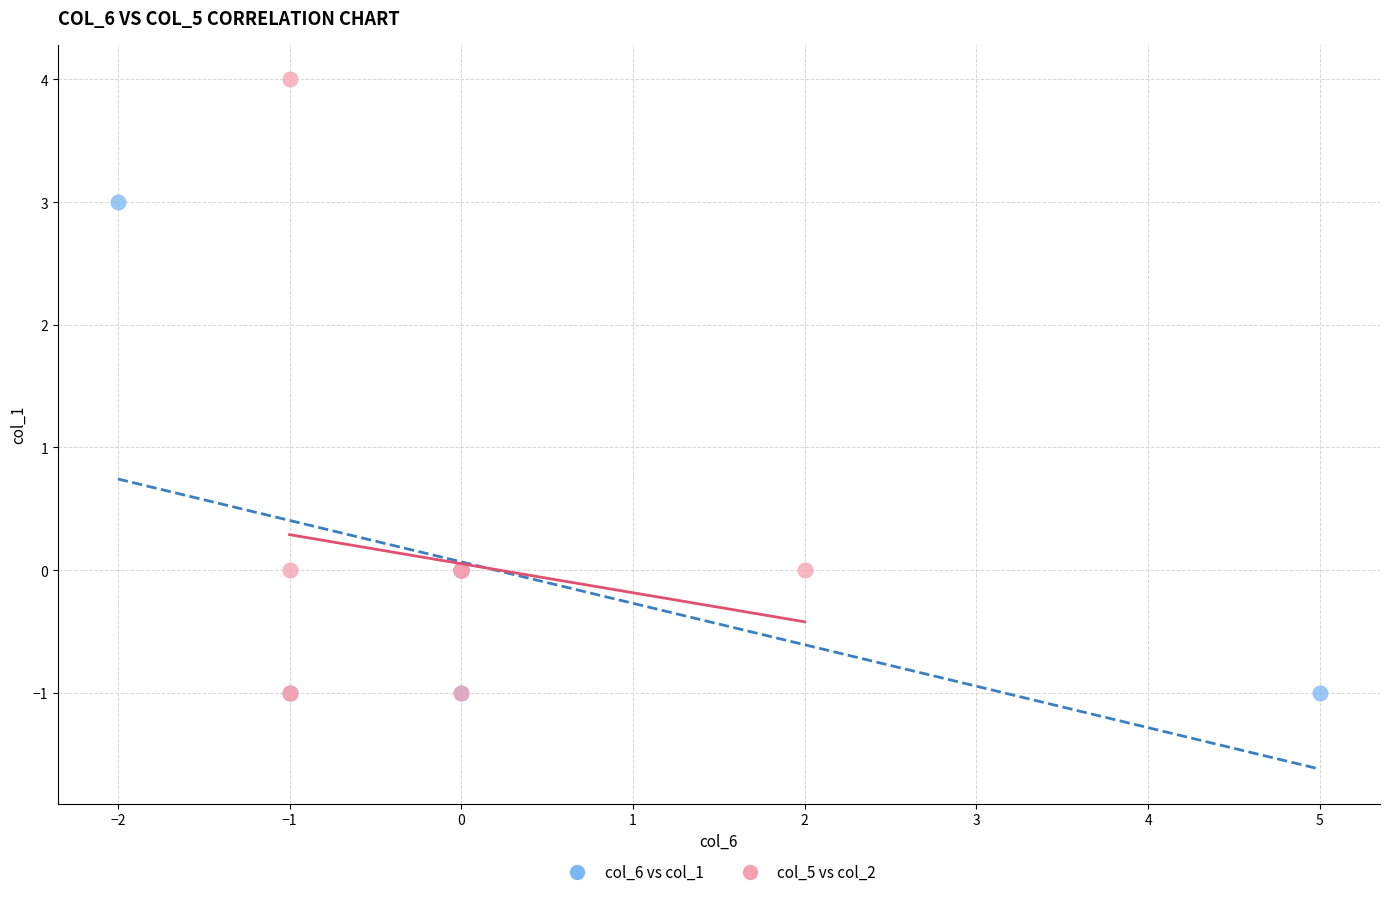

Which series reaches the maximum Y coordinate?

col_5 vs col_2